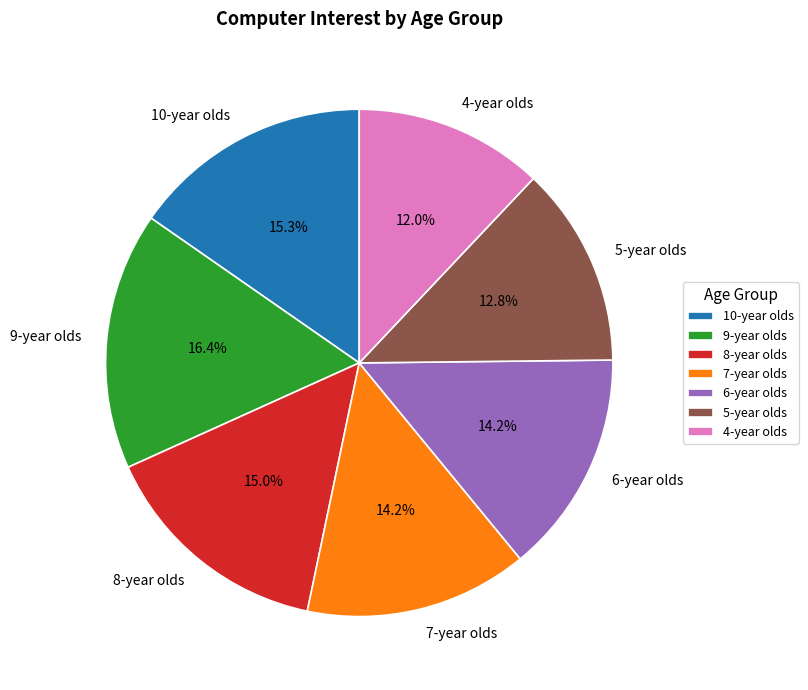

Which category has the biggest portion of the pie?

9-year olds